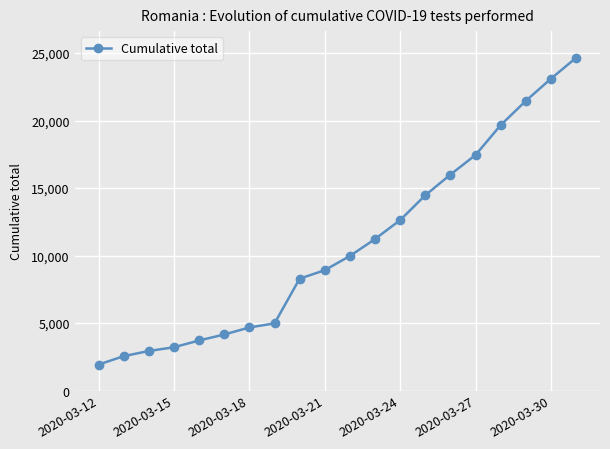

What is the sum of all values?

215911